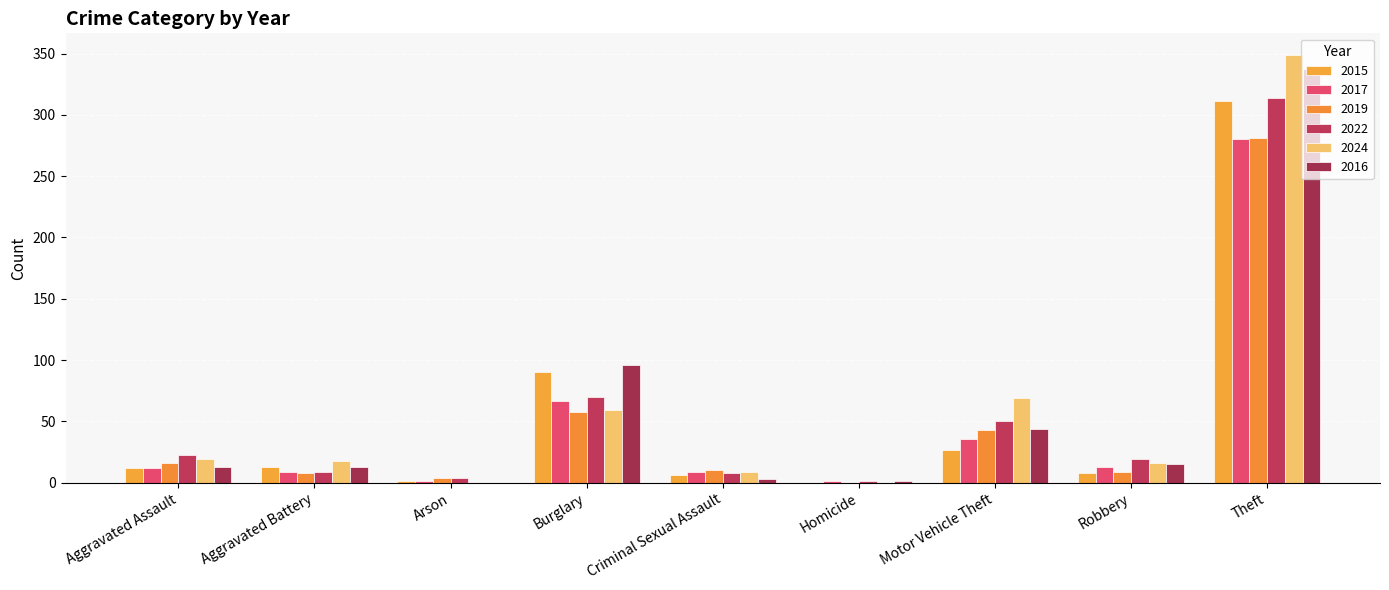

Which series has the widest spread of values?

2024